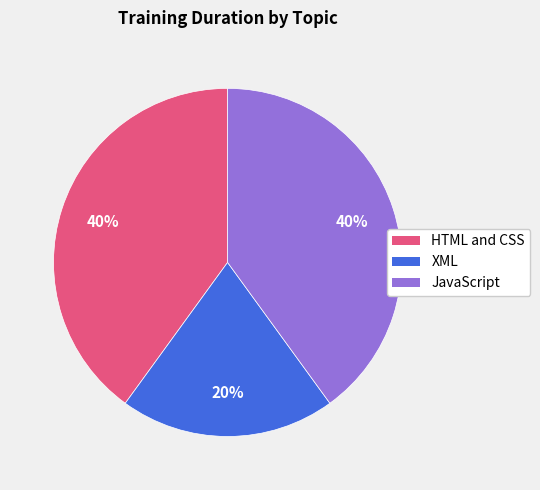

To the nearest percent, what is the difference between the JavaScript and XML slice percentages?

20%